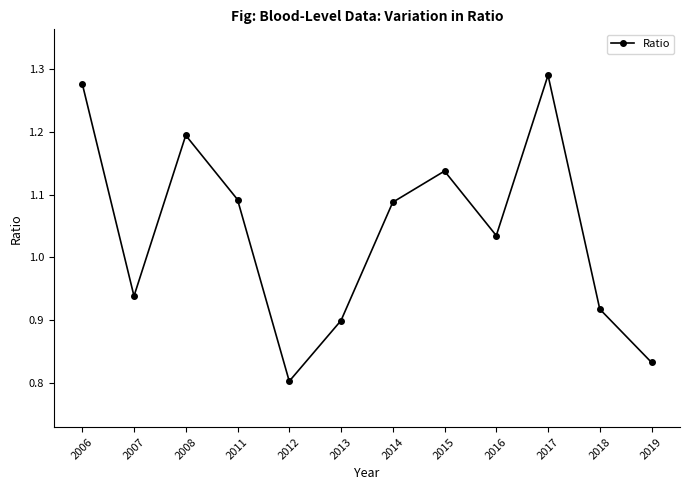

Which label corresponds to the largest value in the chart?

2017